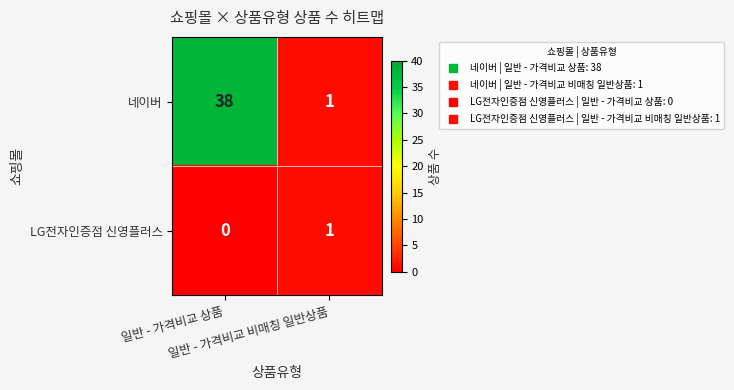

What is the sum of all 네이버 values?

39